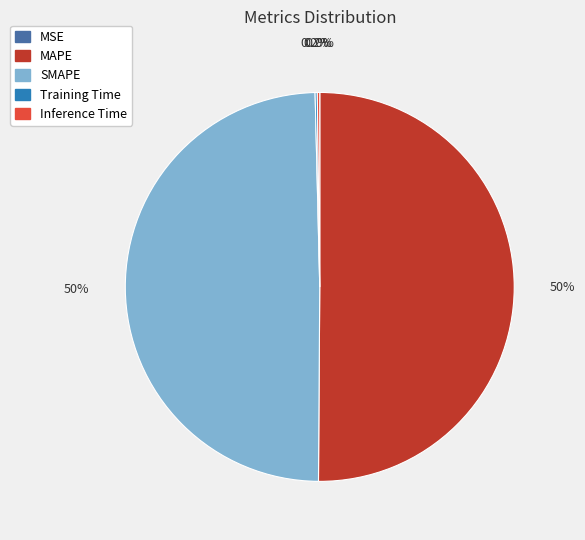

Which category accounts for the majority?

MAPE